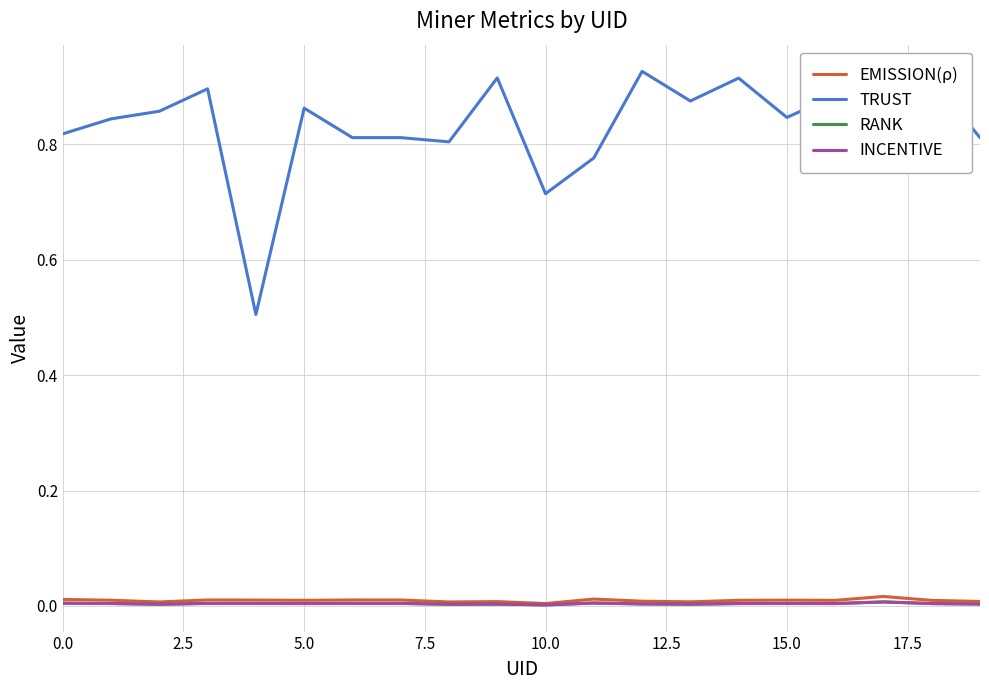

True or false: EMISSION(ρ) and RANK cross at least once.

False